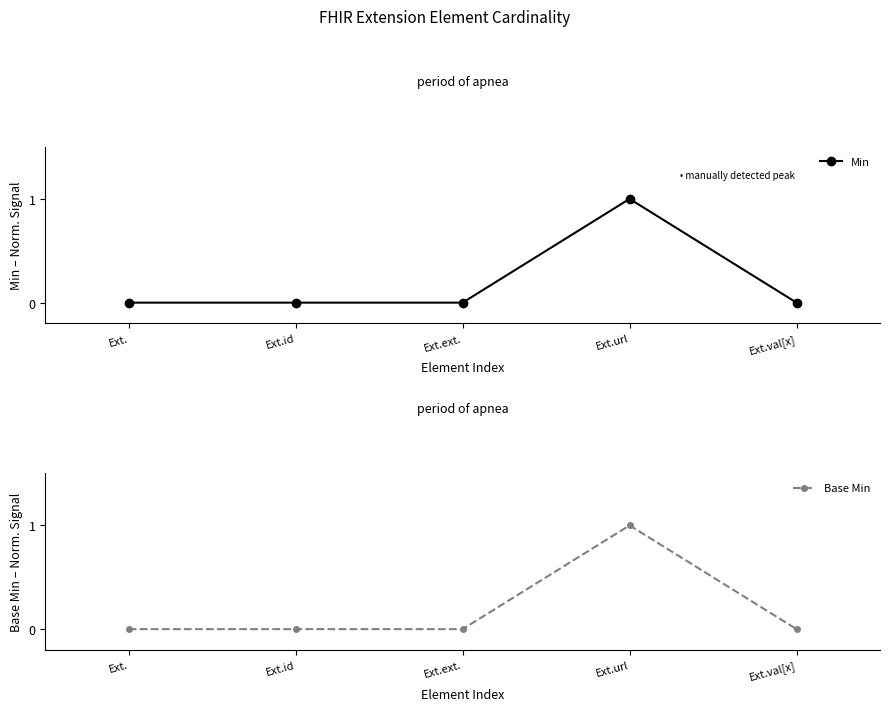

What are all the series names shown in the legend?

Min, Base Min